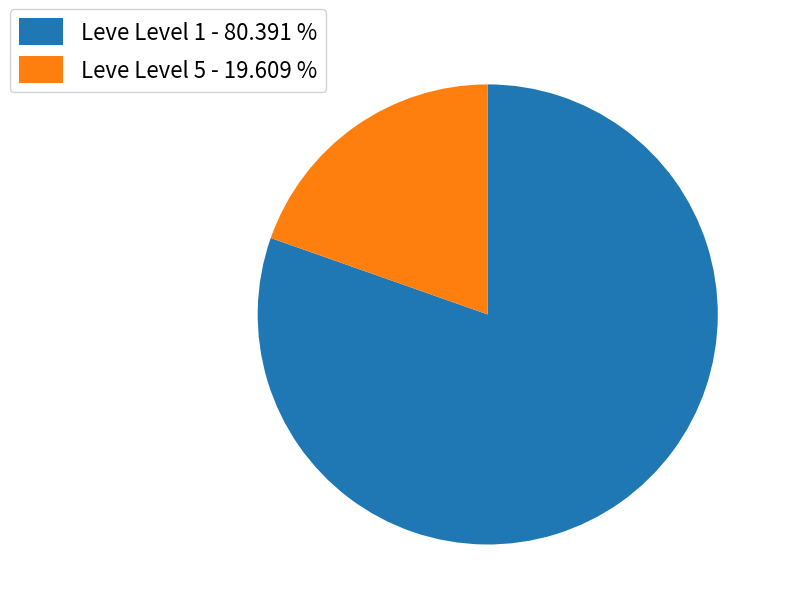

Which slice is the largest?

Leve Level 1 - 80.391 %